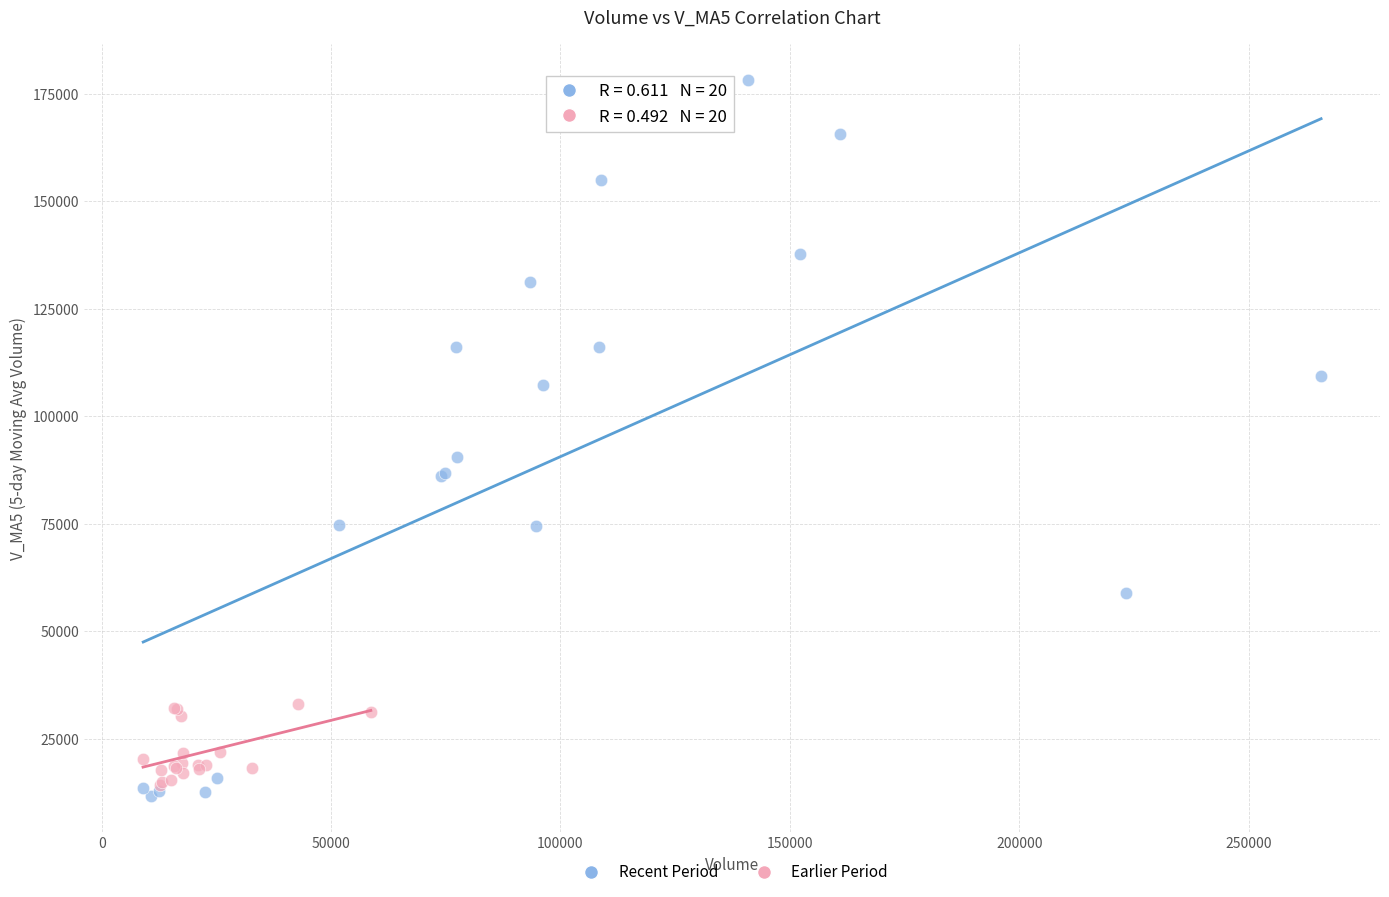

Which series has the largest Y range (max minus min)?

Recent Period